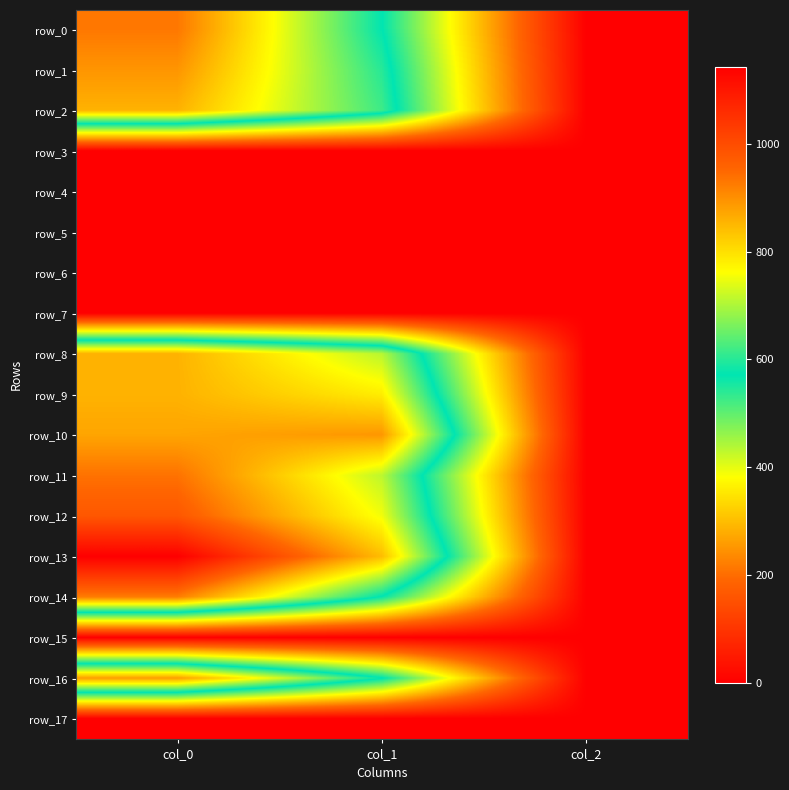

What is the difference between the row_9 values at col_1 and col_0?

73.7